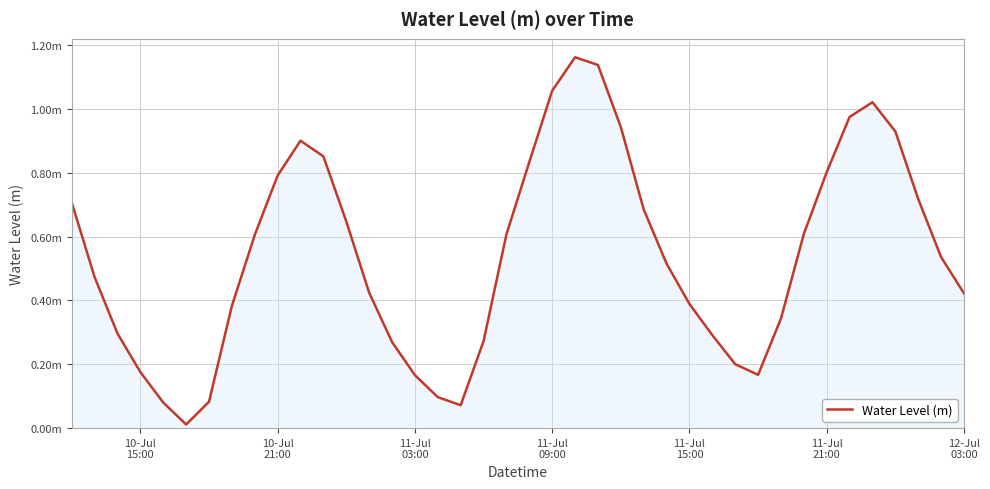

Is this an area chart (filled region under the line)?

Yes